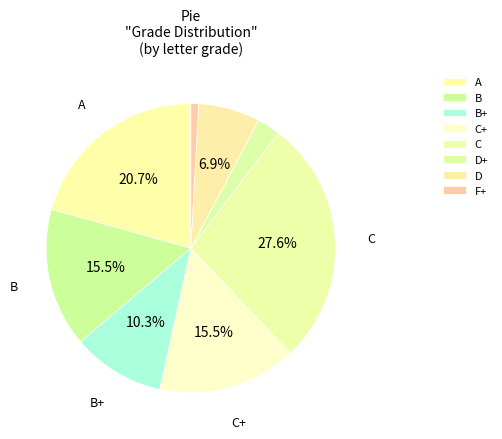

How many segments does this pie chart have?

8